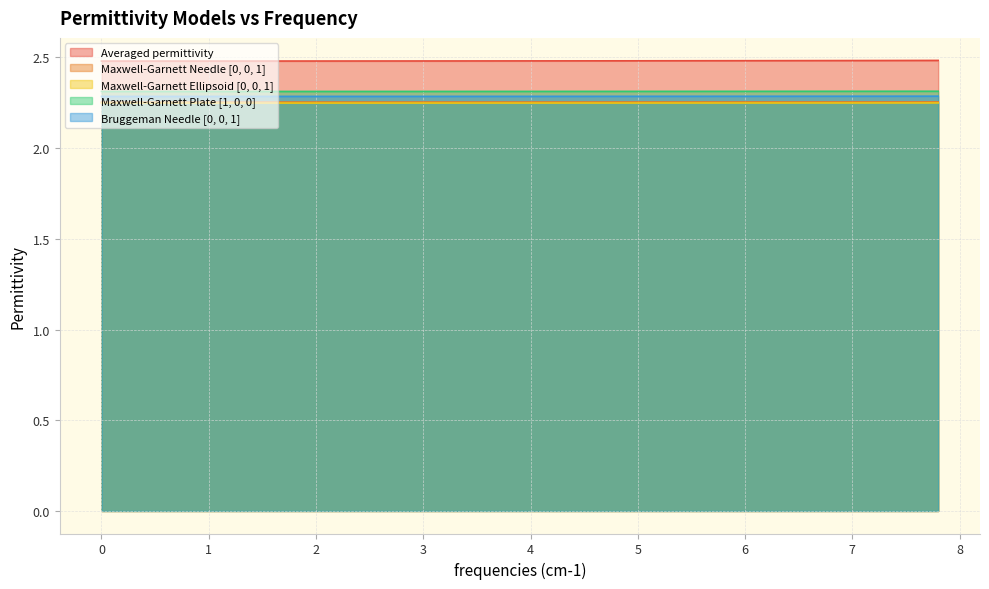

At 0, list the series in order from largest to smallest.

Averaged permittivity, Maxwell-Garnett Plate [1, 0, 0], Bruggeman Needle [0, 0, 1], Maxwell-Garnett Needle [0, 0, 1], Maxwell-Garnett Ellipsoid [0, 0, 1]